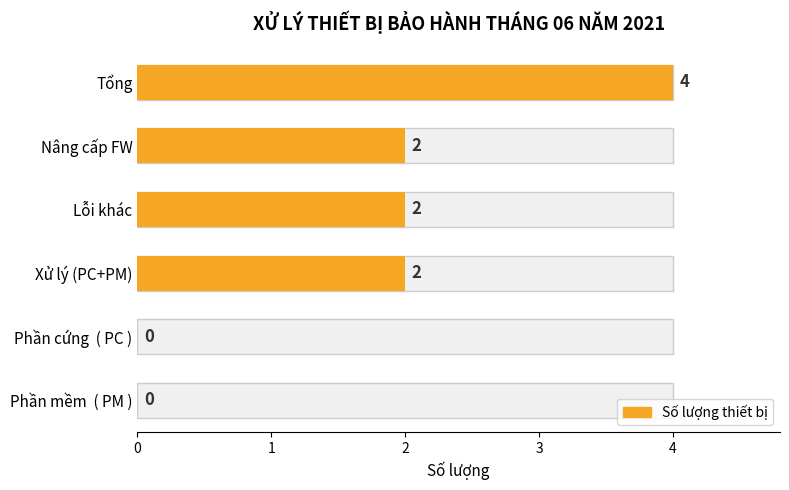

The value at 2 is 2. True or false?

True